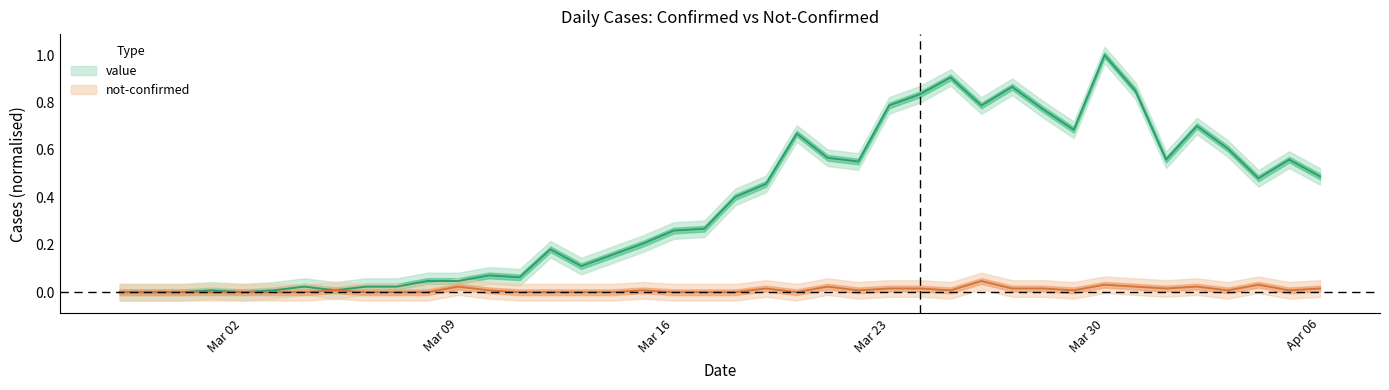

Rank the series by their maximum value, from highest to lowest.

value, not-confirmed